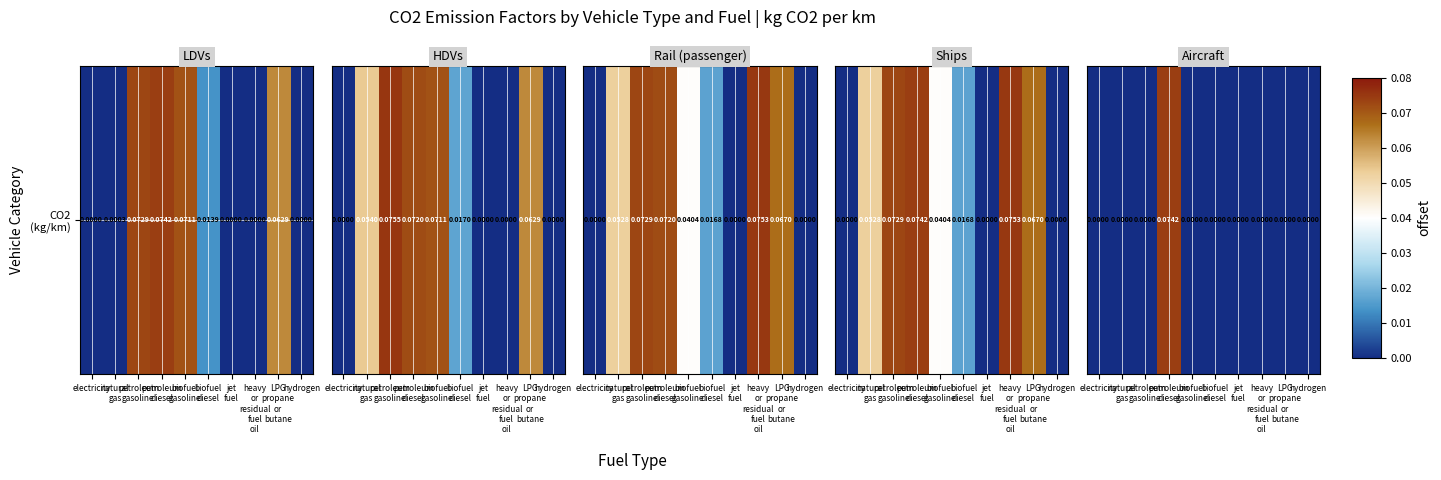

What is the maximum value shown in the chart?

0.1